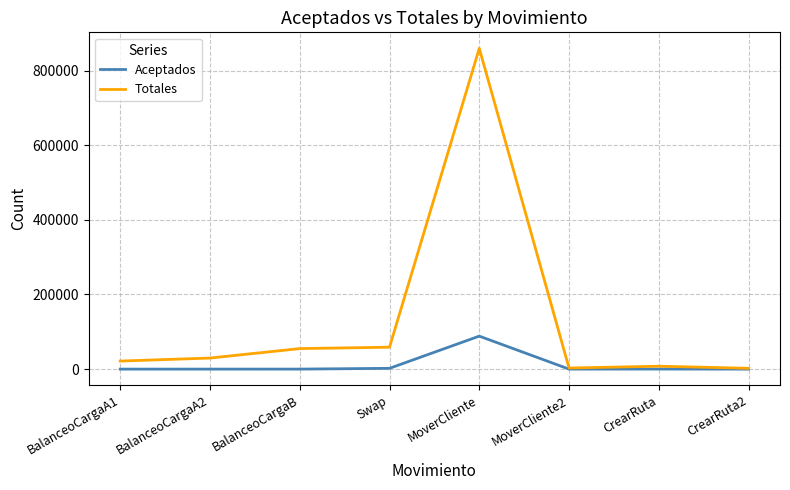

What are all the series names shown in the legend?

Aceptados, Totales